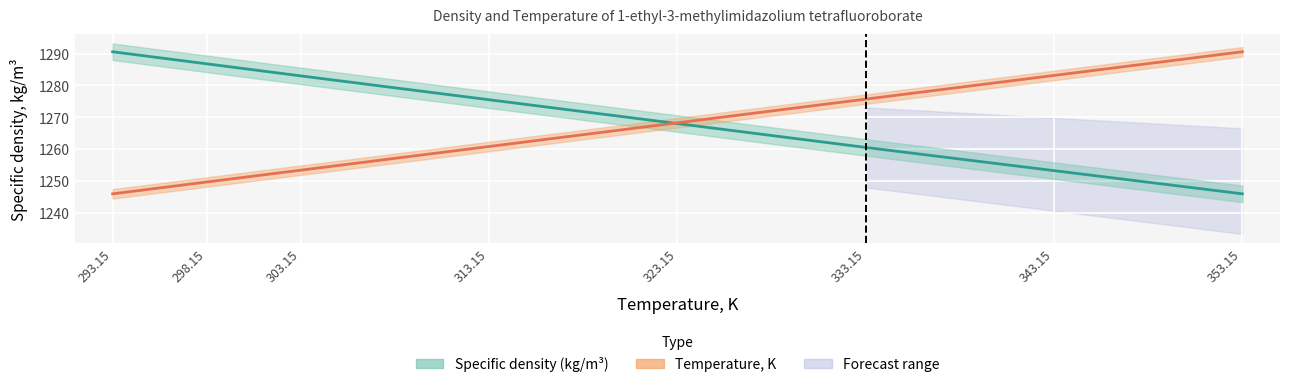

Is it true that Specific density, kg/m3 equals 484.2 at 313.15?

False